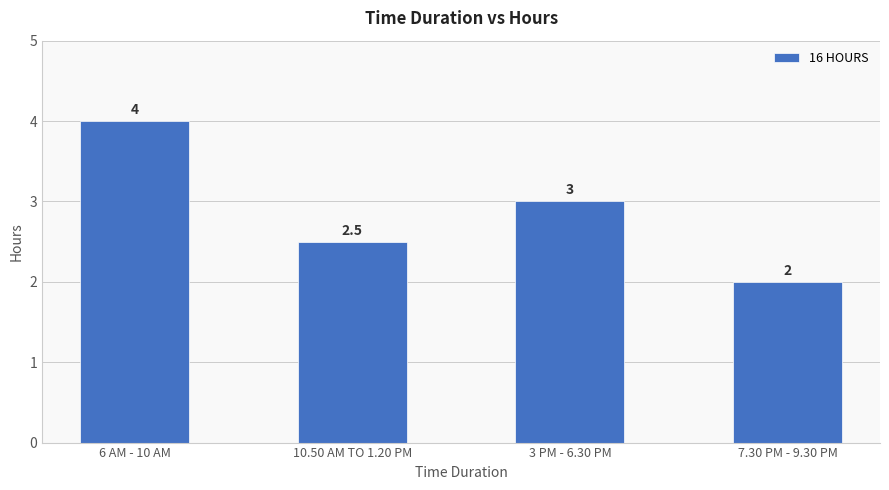

What position from the left is 10.50 AM TO 1.20 PM?

2